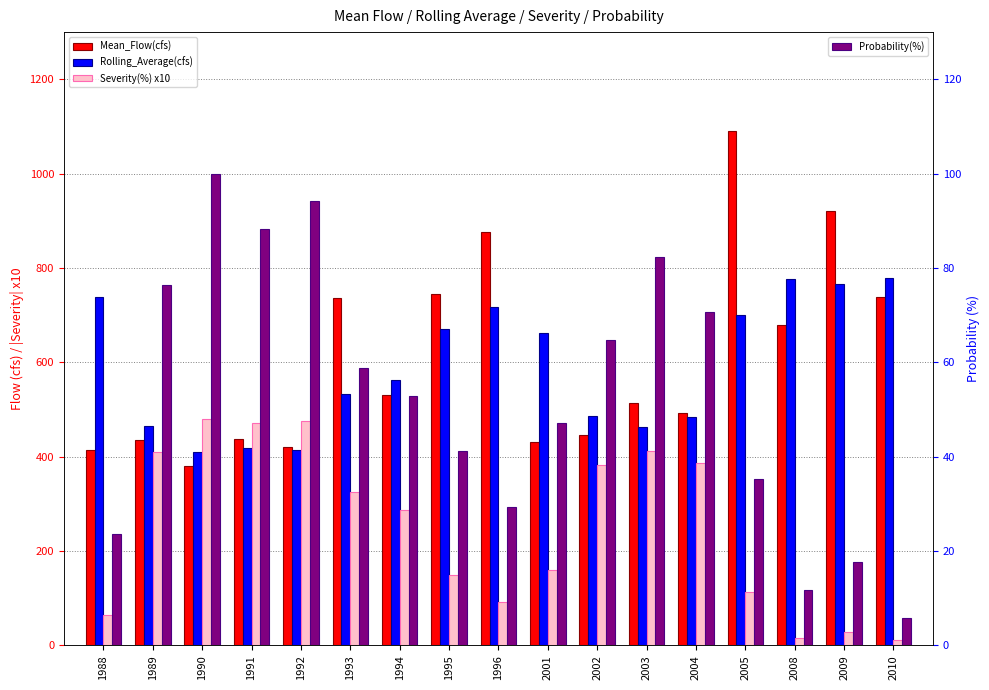

List the labels in order of Rolling_Average(cfs) value, largest first.

2010, 2008, 2009, 1988, 1996, 2005, 1995, 2001, 1994, 1993, 2002, 2004, 1989, 2003, 1991, 1992, 1990